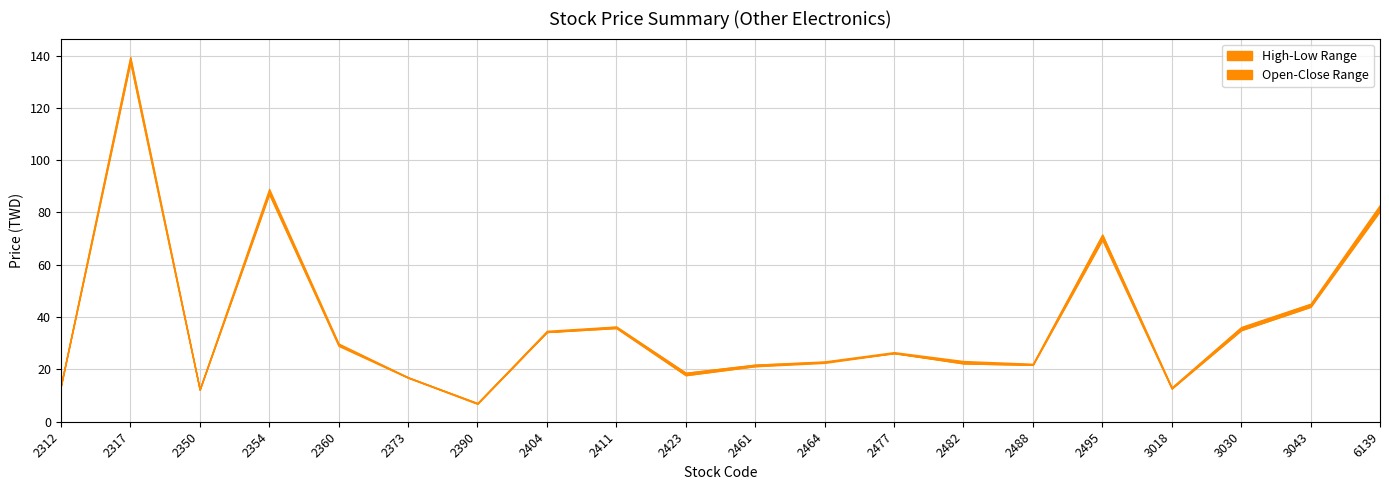

At which label does Close reach its minimum?

2390